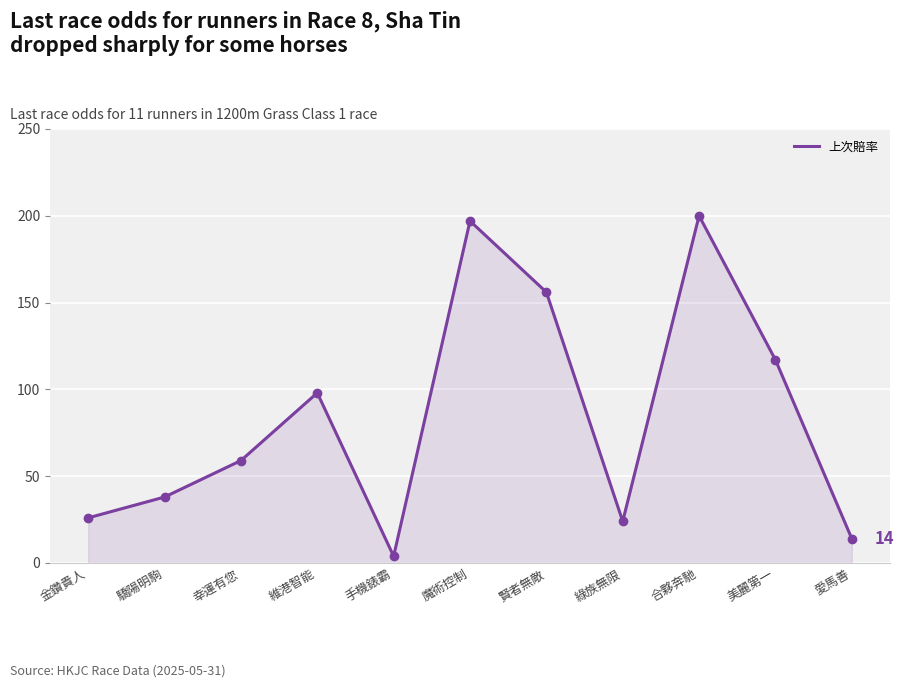

At which label is the value closest to 101?

維港智能